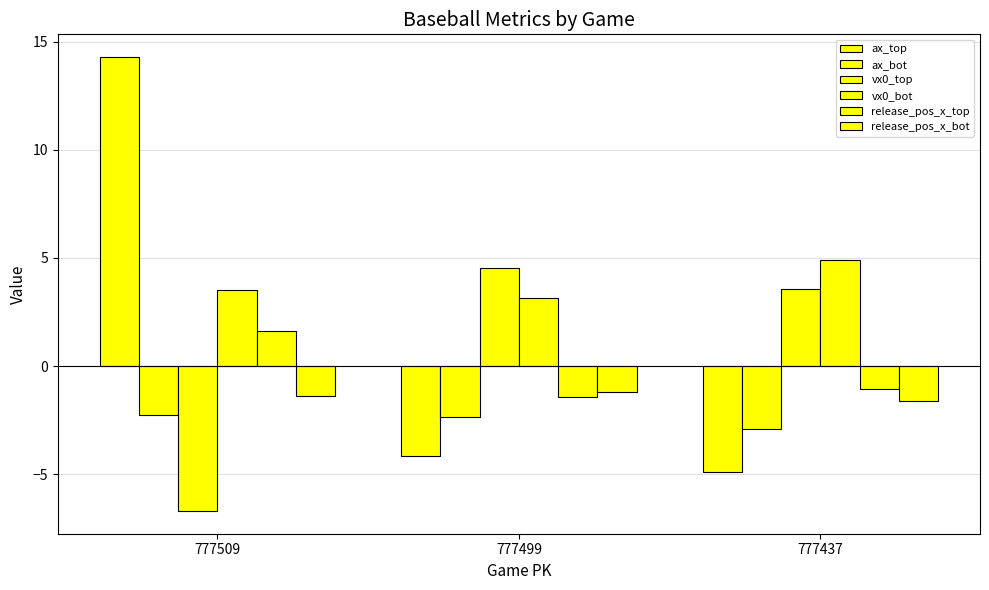

How many bars are there in total?

18